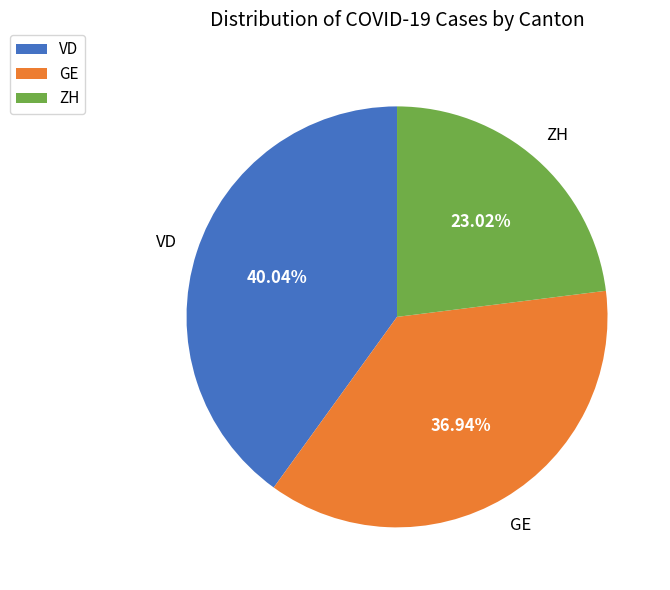

Does any single category account for the majority?

No